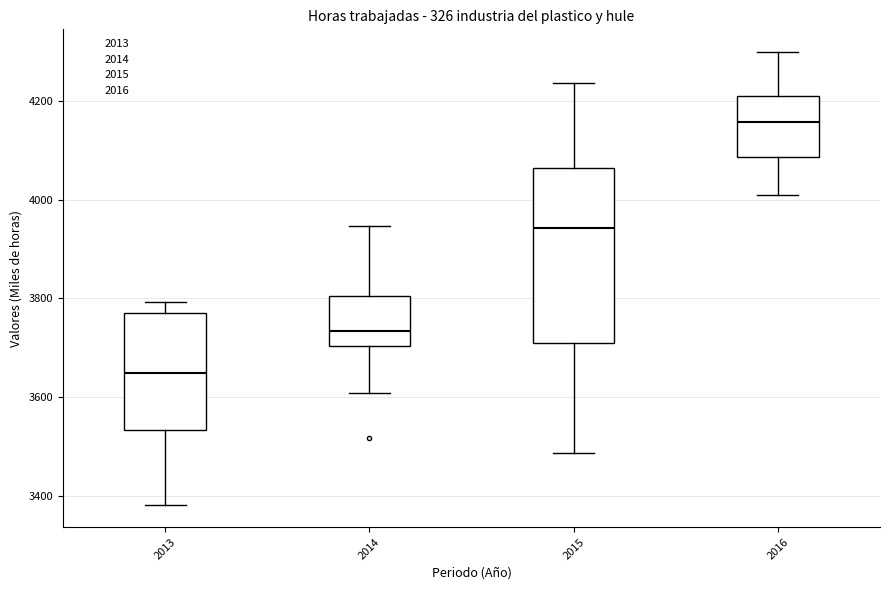

Which box has the highest median line?

2016